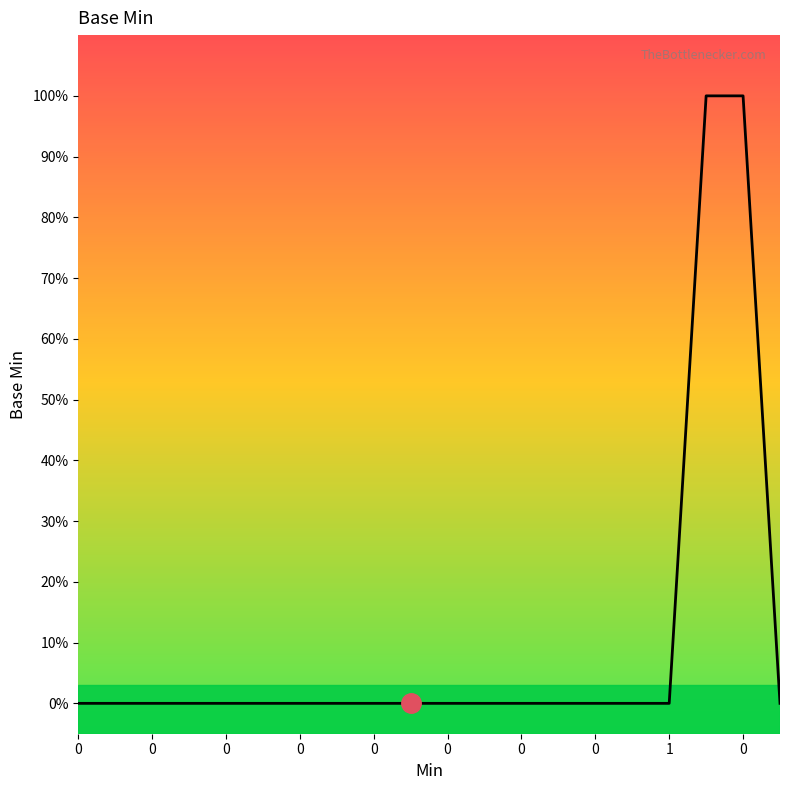

What is the label of the 20th point from the left?

19